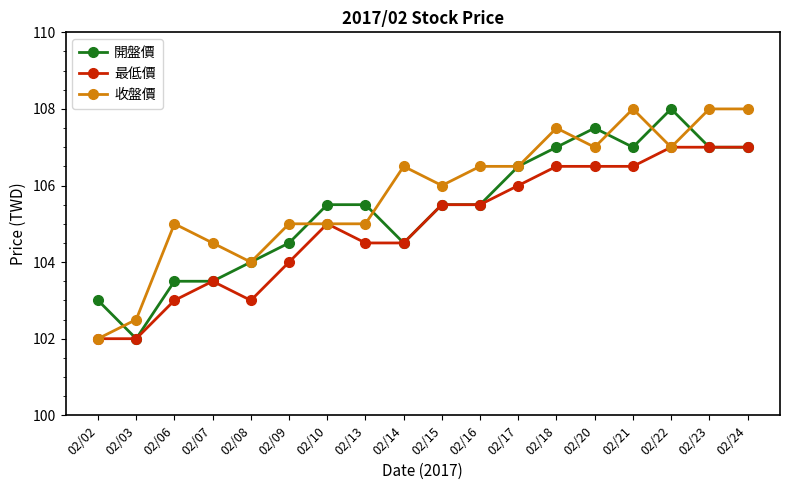

True or false: 收盤價 has a value of 104.0 at 02/08.

True